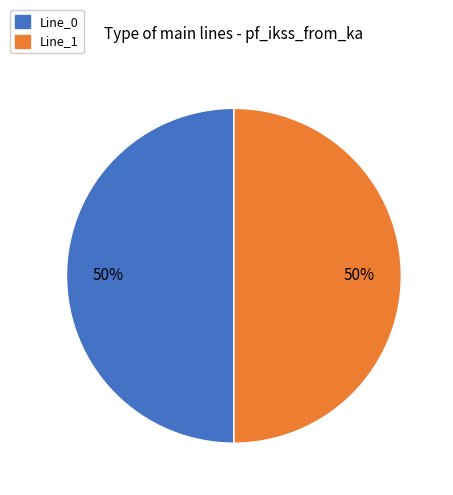

To the nearest percent, what is the average slice percentage?

50%